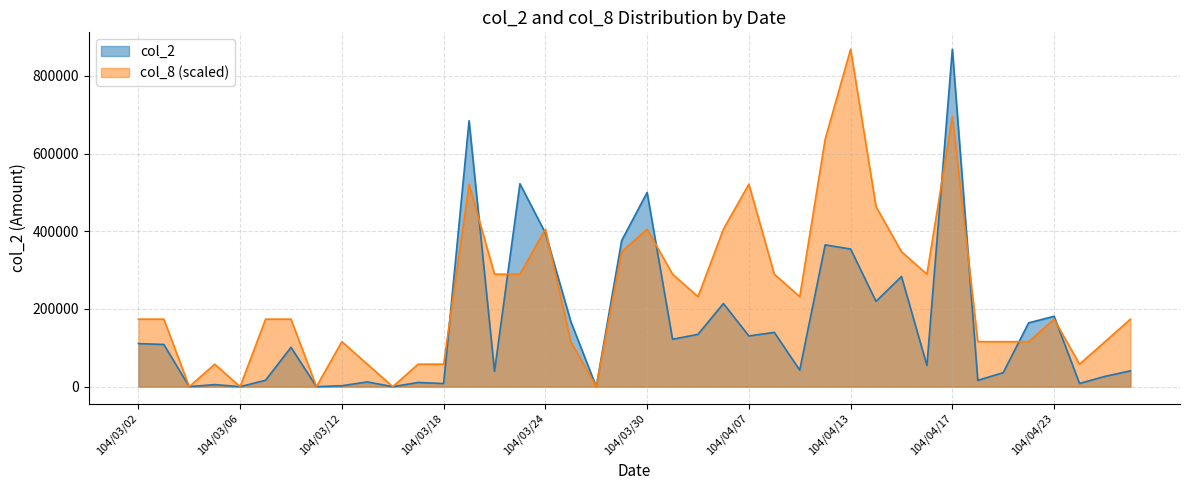

Reading left to right, extract all data points from this chart.

col_2: 110880	108640	0	5300	0	16550	101250	0	2320	12200	0	10800	8000	684710	39500	522460	395740	167740	0	376310	499980	122000	134700	214070	130520	139820	42700	365090	354360	219550	283600	54650	868860	16260	36100	164340	181220	8250	26450	40720
col_8: 173772	173772	0	57924	0	173772	173772	0	115848	57924	0	57924	57924	521316	289620	289620	405468	115848	0	347544	405468	289620	231696	405468	521316	289620	231696	637164	868860	463392	347544	289620	695088	115848	115848	115848	173772	57924	115848	173772